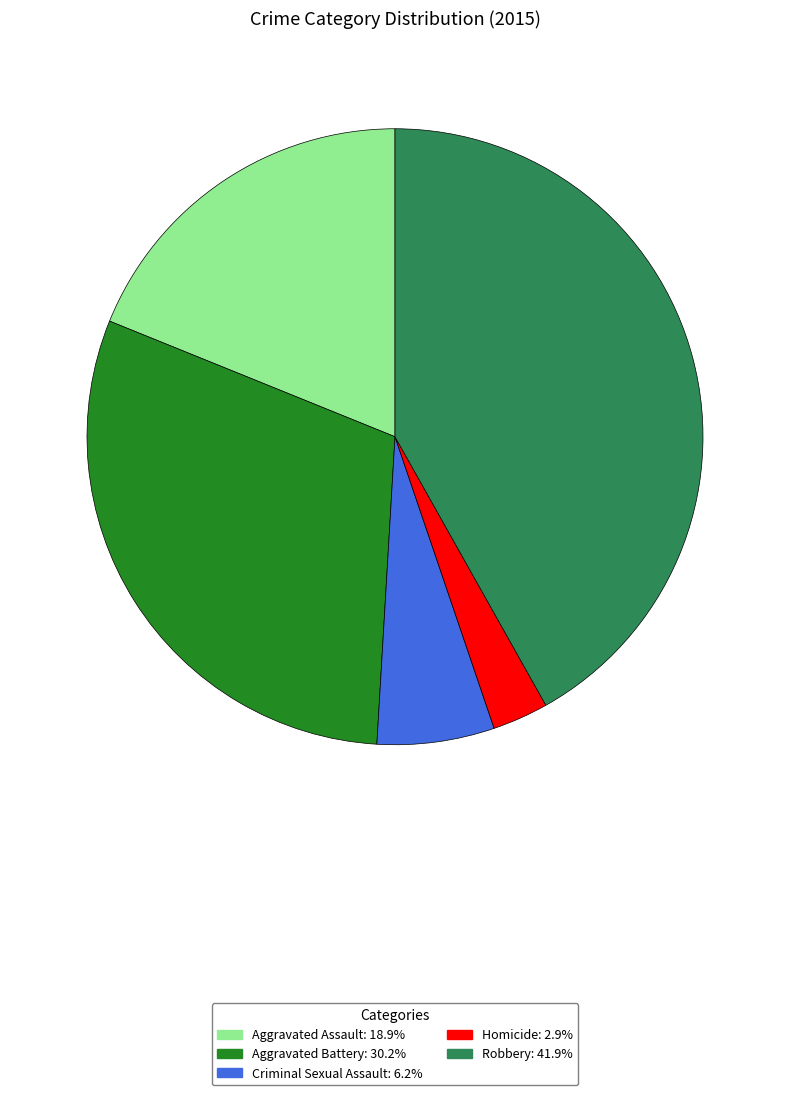

Does any single category account for the majority?

No